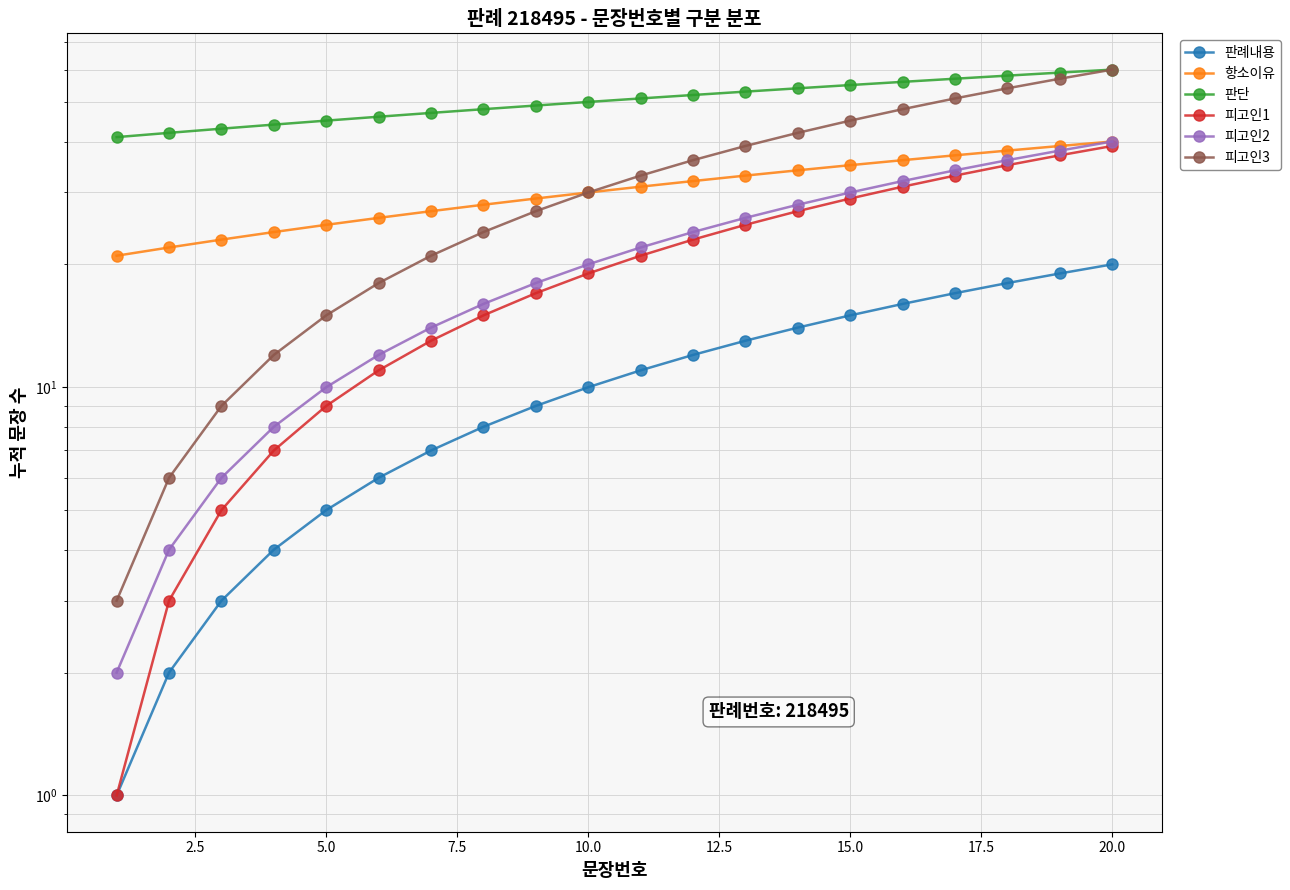

What is the value of the 피고인2 point at the 18th from the left?

36